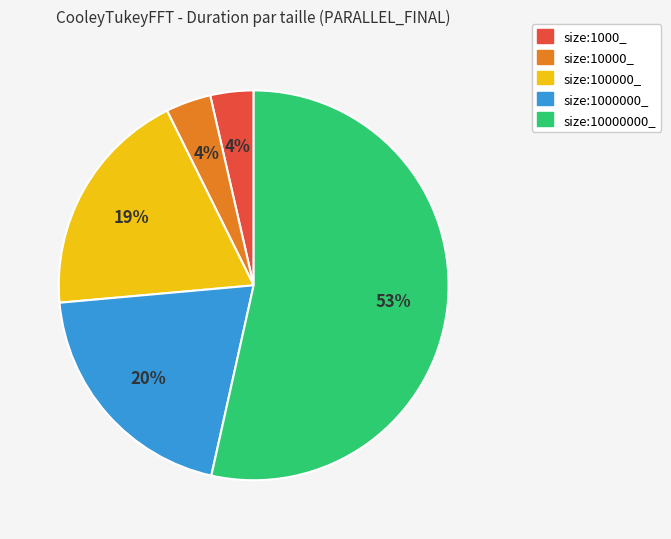

True or false: size:100000_ accounts for 19% of the total.

True